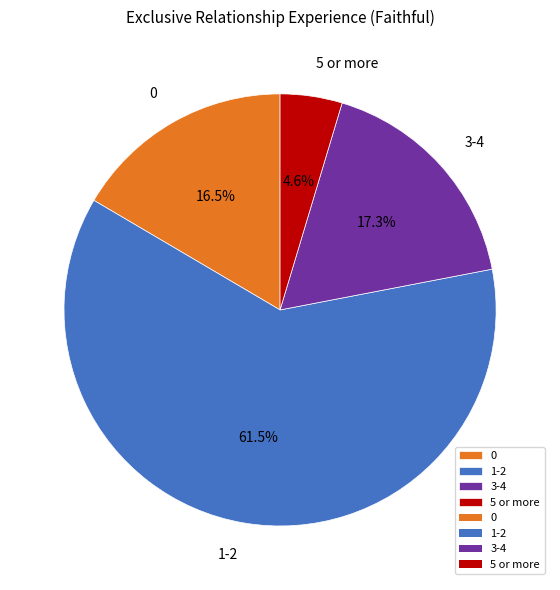

How many slices are in this pie chart?

4